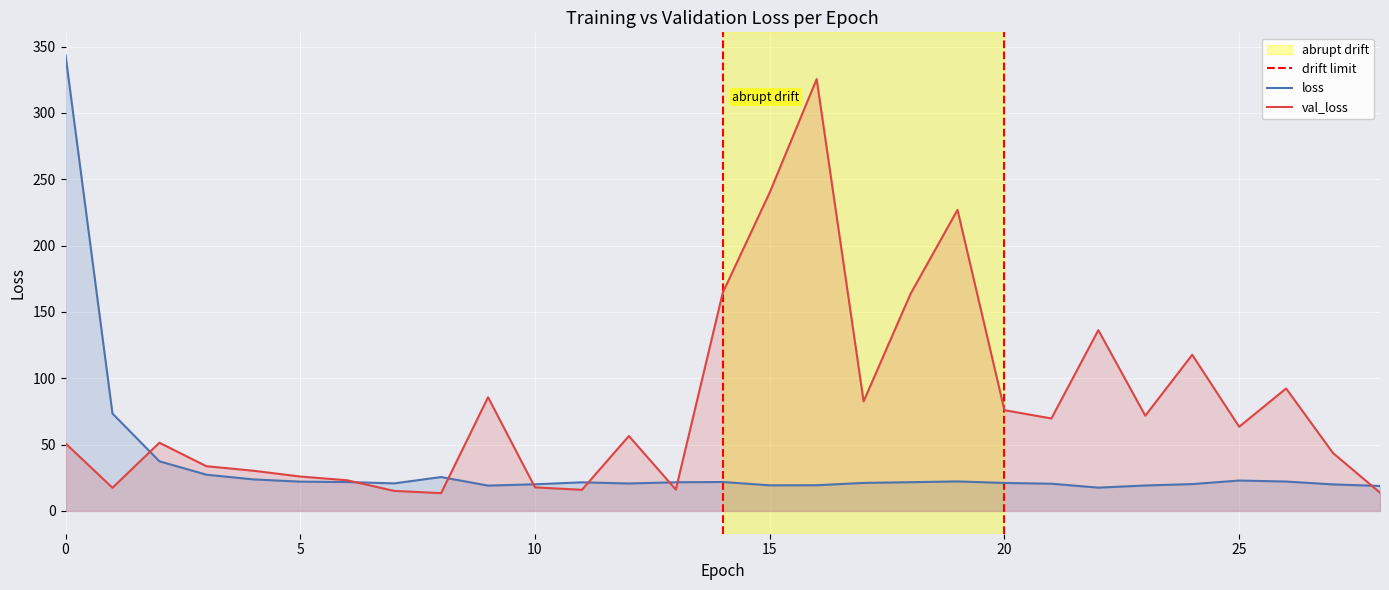

The loss series shows 21.6 at 11. True or false?

True